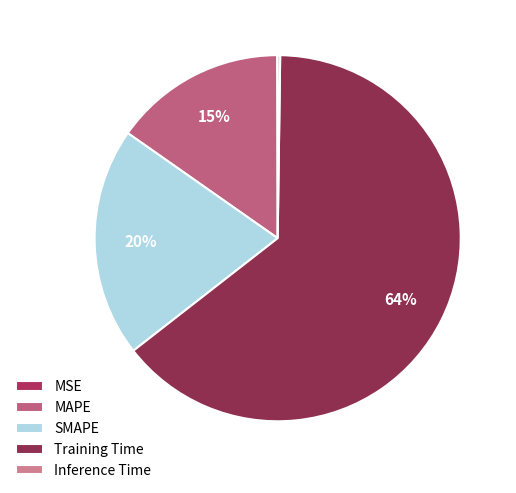

What is the majority slice?

Training Time